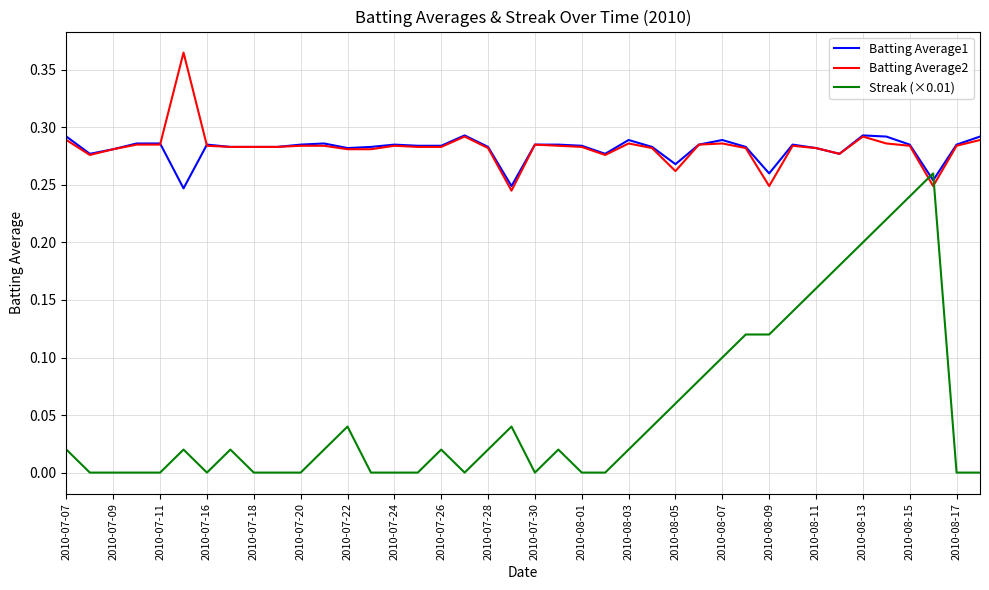

List the series in order of their peak value, lowest first.

Streak (×0.01), Batting Average1, Batting Average2